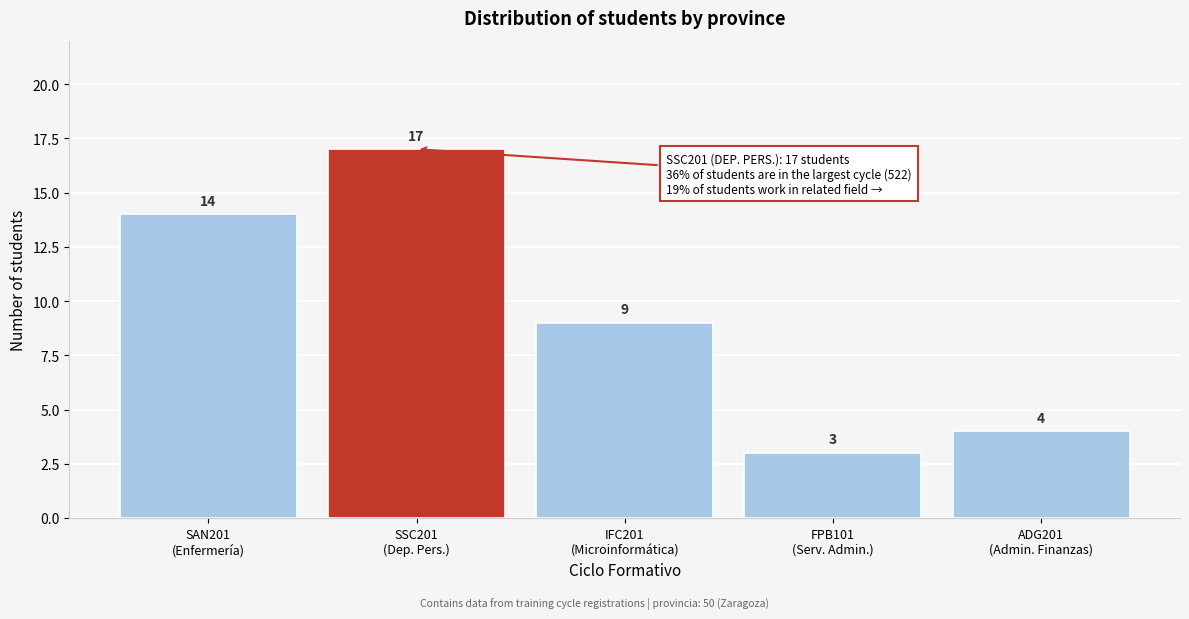

Reading left to right, transcribe all the data shown in this chart.

14	17	9	3	4